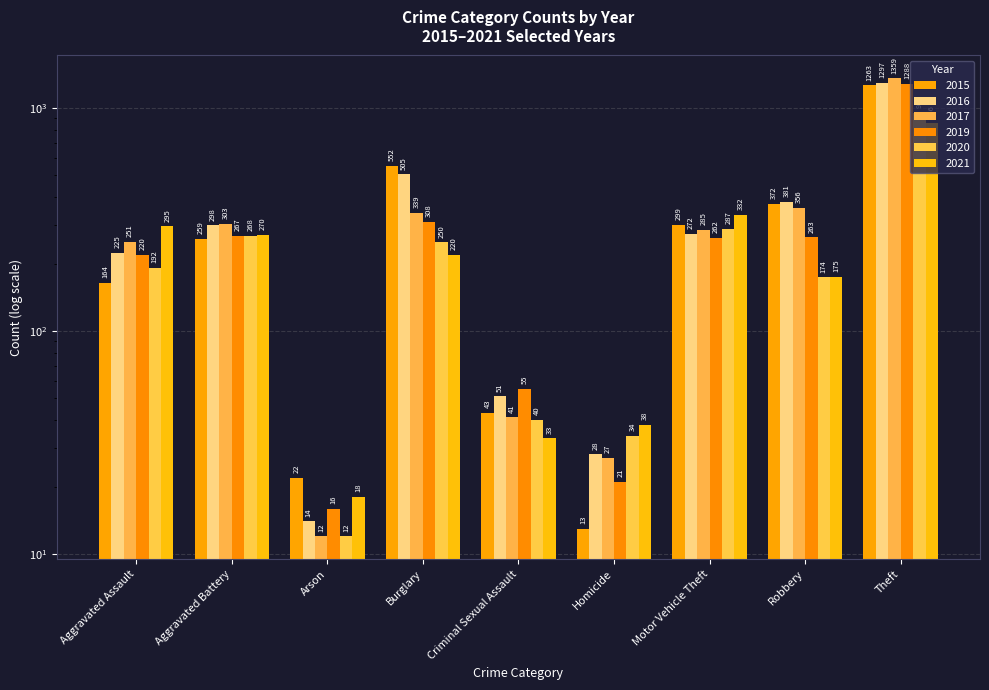

At which label is 2019 closest to 652?

Burglary